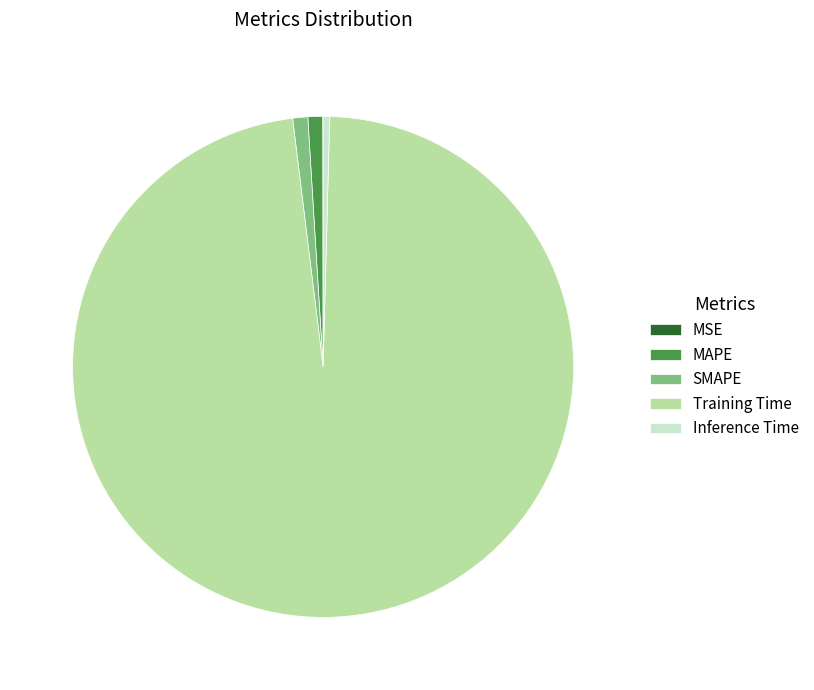

Do Inference Time and SMAPE together represent more than half of the pie?

No